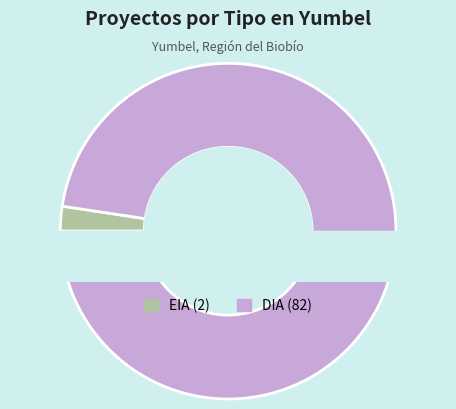

Which category has the biggest portion of the pie?

DIA